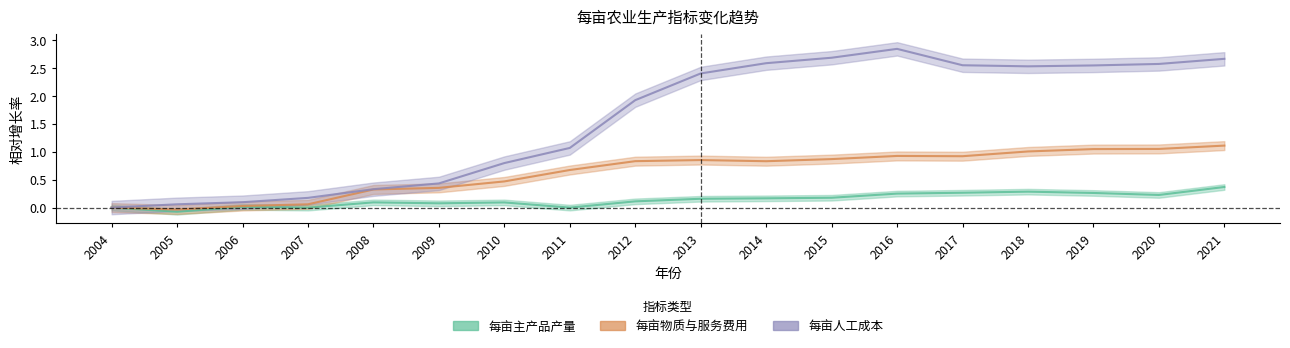

At 2018, list the series in order from smallest to largest.

每亩主产品产量, 每亩物质与服务费用, 每亩人工成本